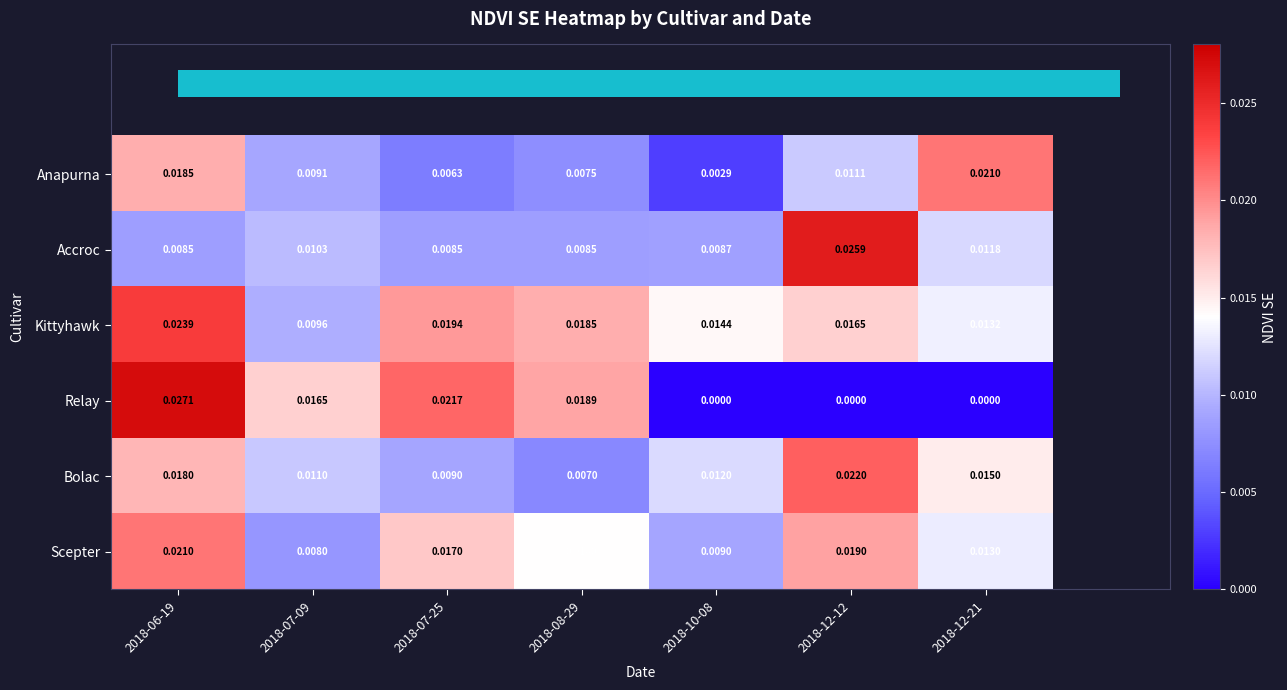

At which label is Accroc closest to 0?

2018-07-25